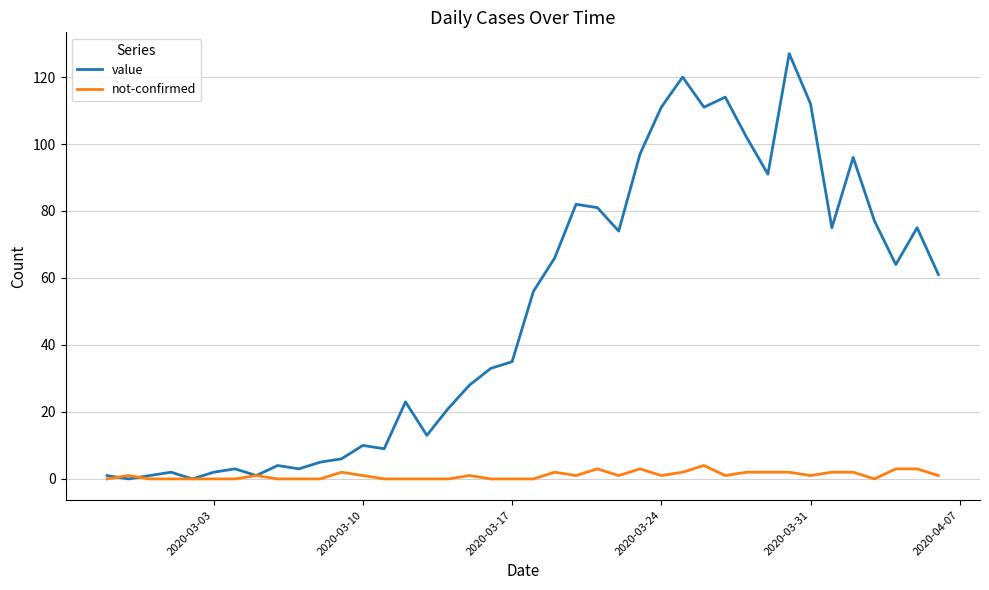

What are all the series names shown in the legend?

value, not-confirmed